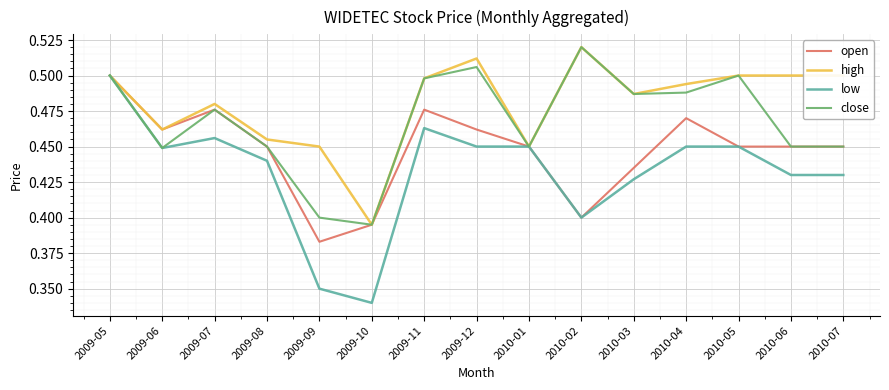

Rank the series by their average value, from lowest to highest.

low, open, close, high